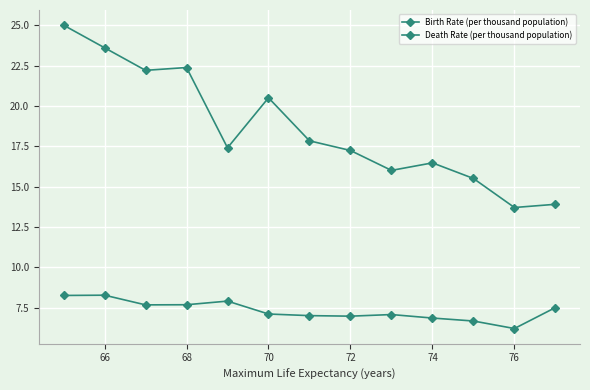

Count the number of categories in the chart.

13